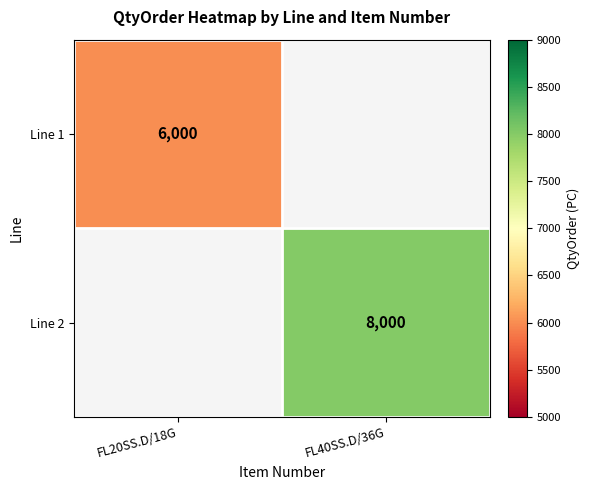

Is it true that Line 1 equals 2779 at FL20SS.D/18G?

False